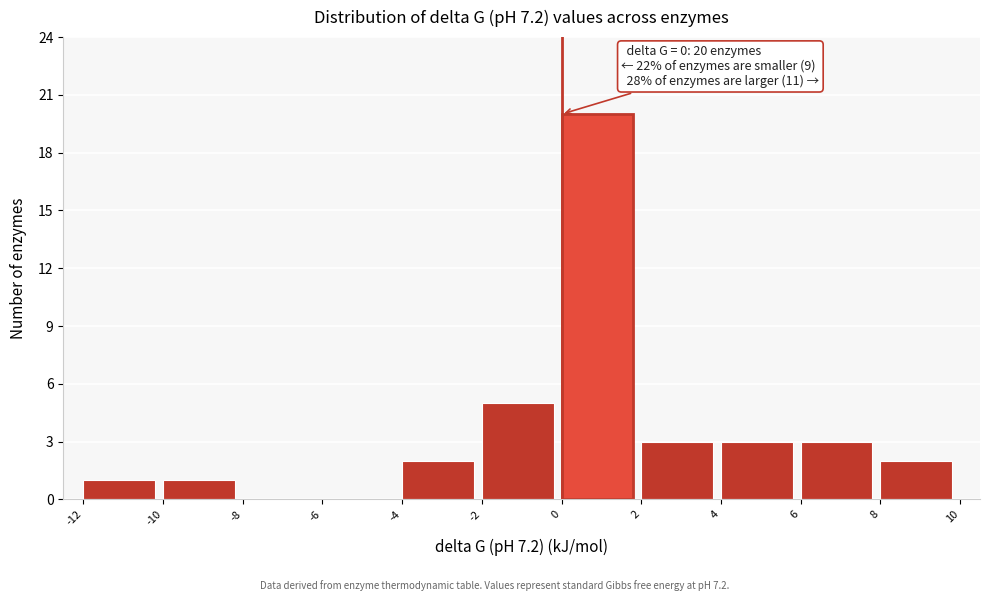

Over which range of the x-axis is the bar tallest?

0 to 2